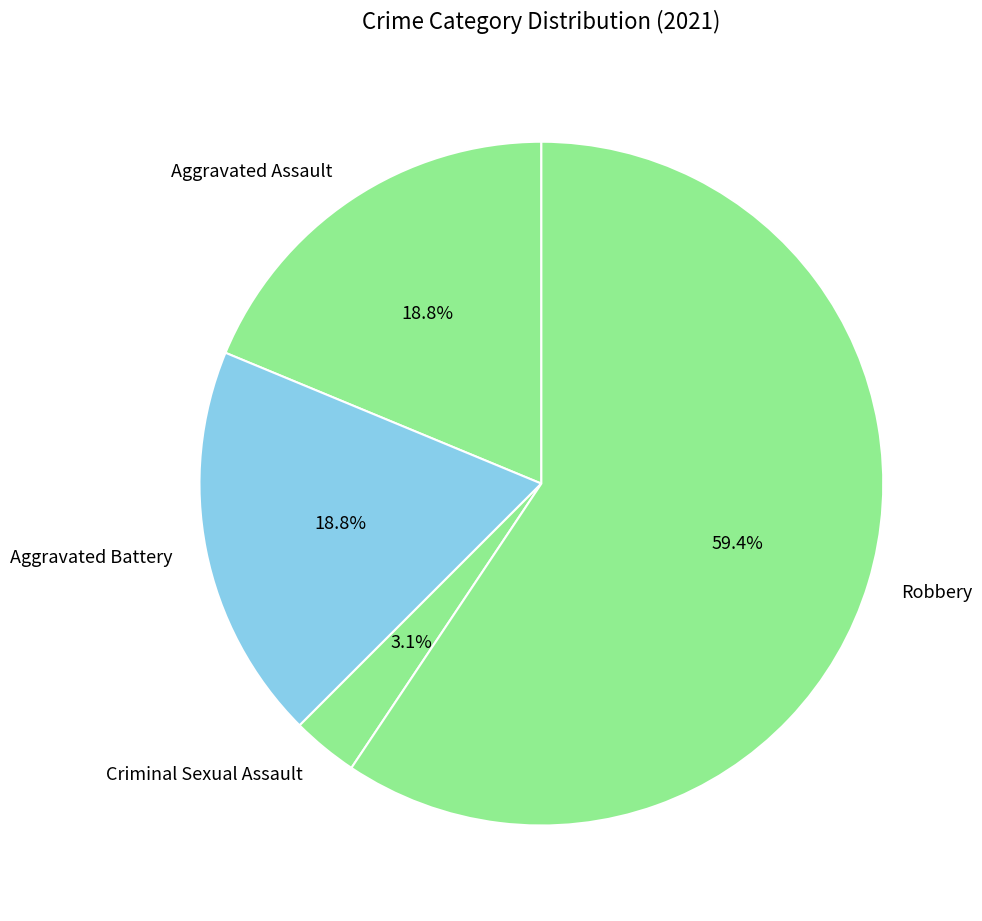

The Aggravated Assault slice represents 19% of the pie. True or false?

True